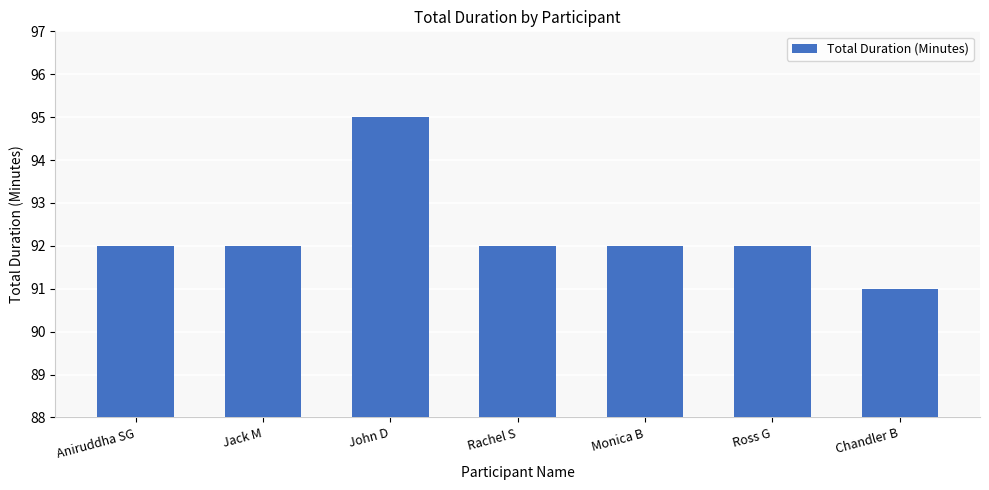

Reading left to right, extract all data points from this chart.

92	92	95	92	92	92	91